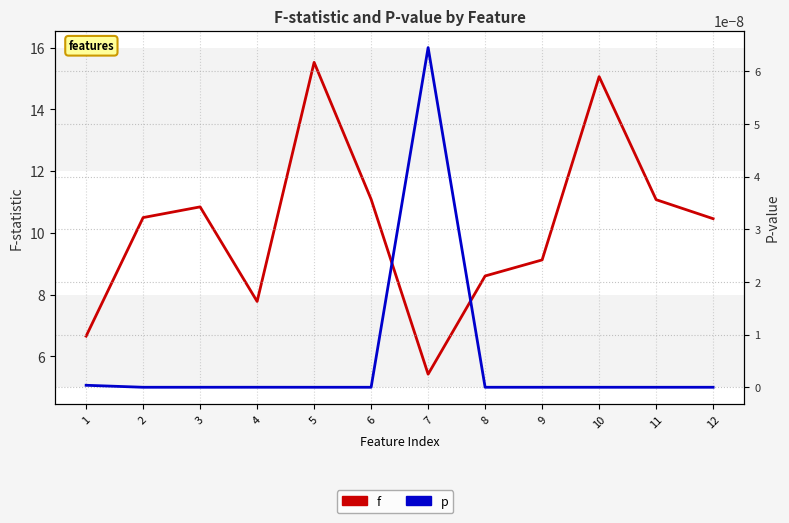

Which has a higher value, 2 or 8?

2